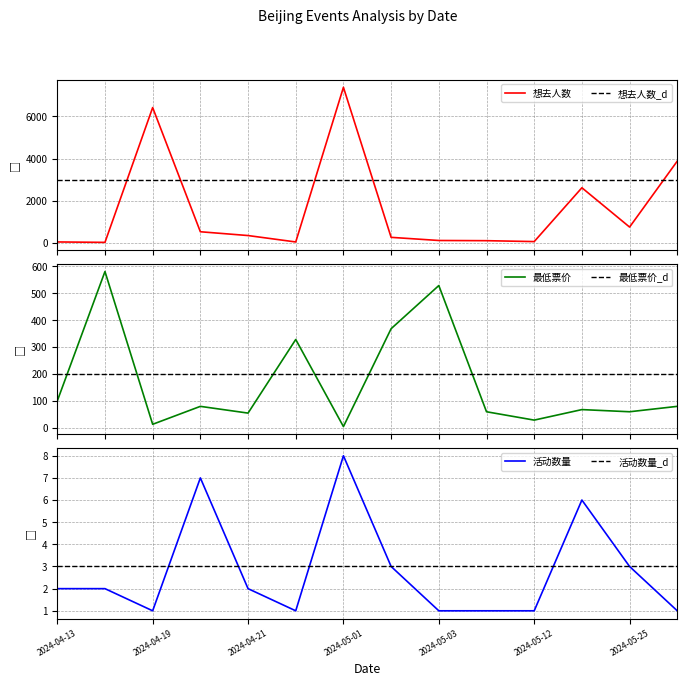

True or false: 活动数量_d has a value of 3.0 at 7.

True